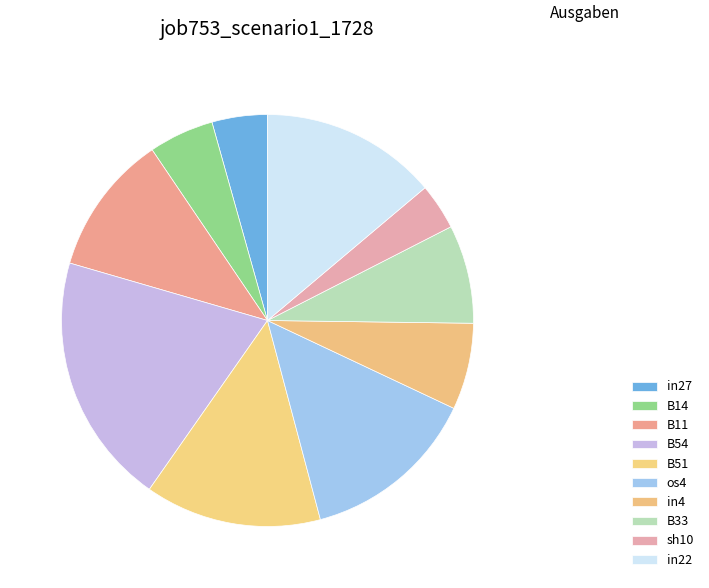

To the nearest percent, what is the difference between the os4 and B54 slice percentages?

6%